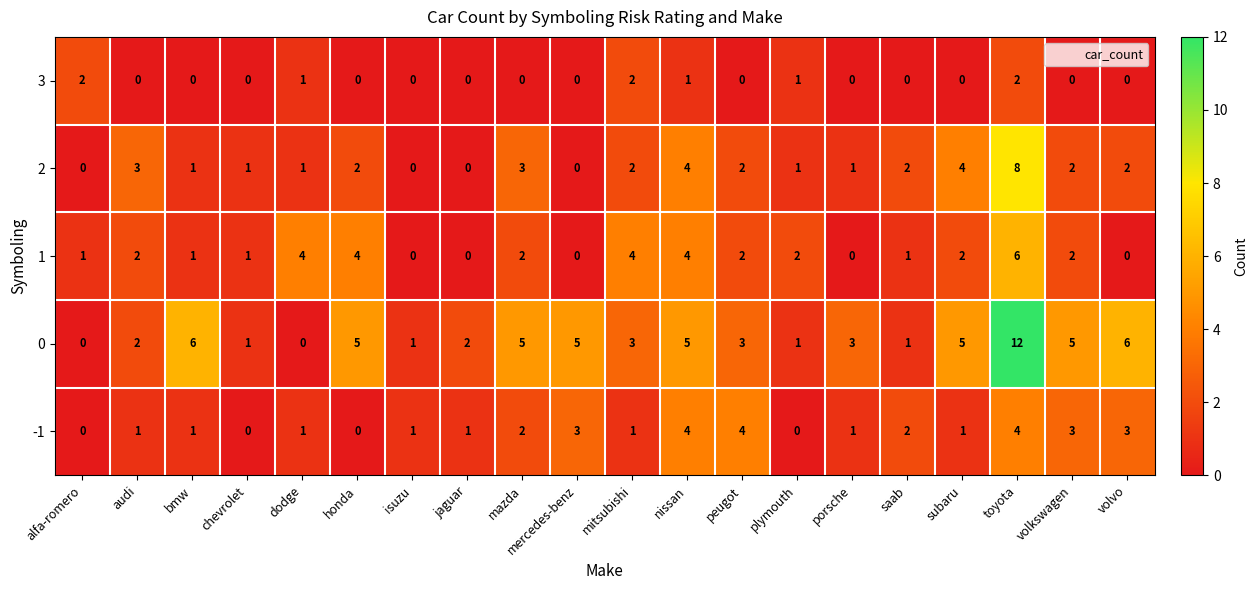

At which category is the sum across all series the highest?

toyota